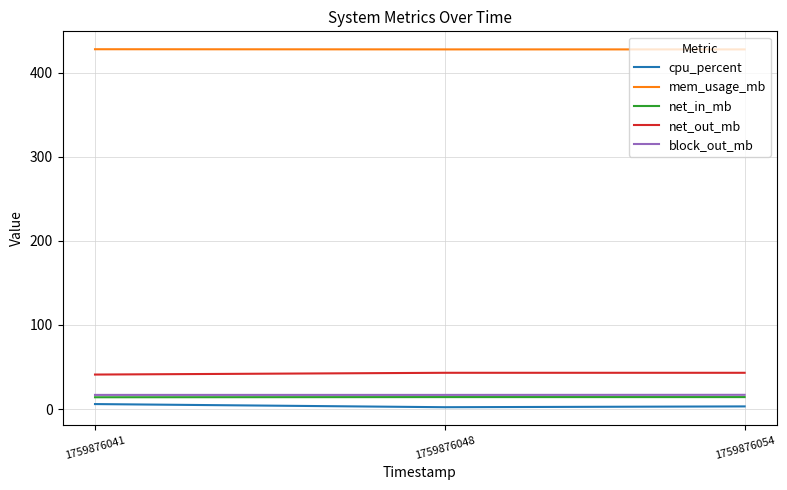

What is the greatest value displayed?

427.9